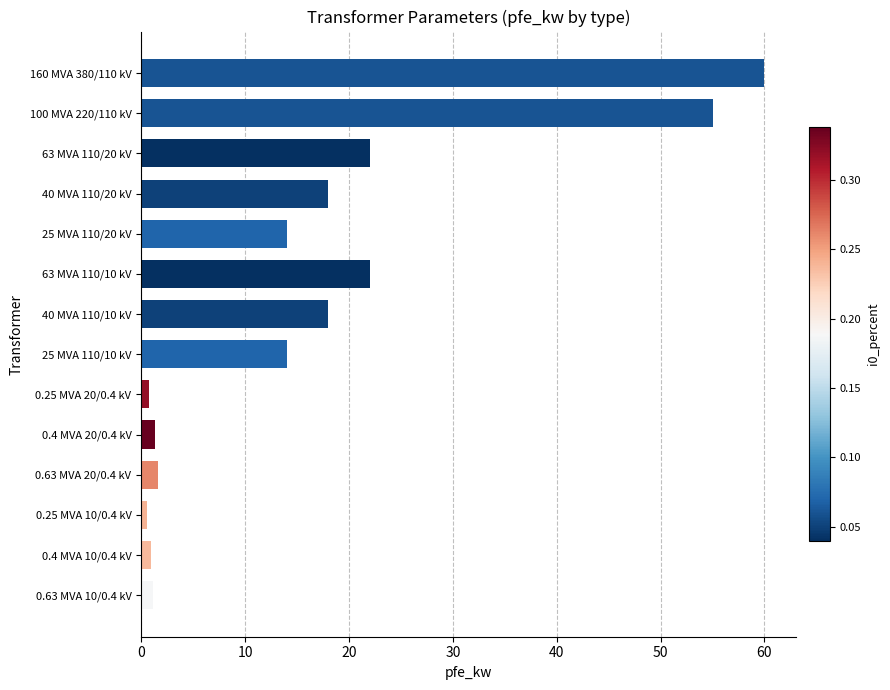

What is the ratio of the value at 25 MVA 110/10 kV to the value at 63 MVA 110/20 kV?

0.6